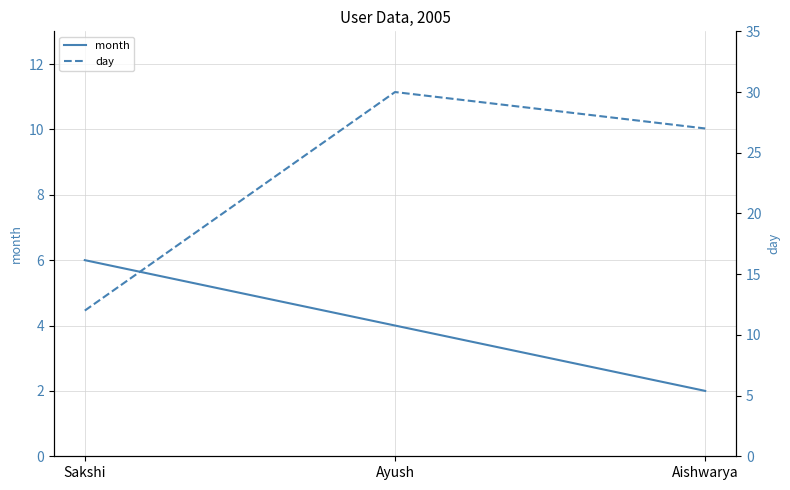

Does the chart have visible grid lines?

Yes